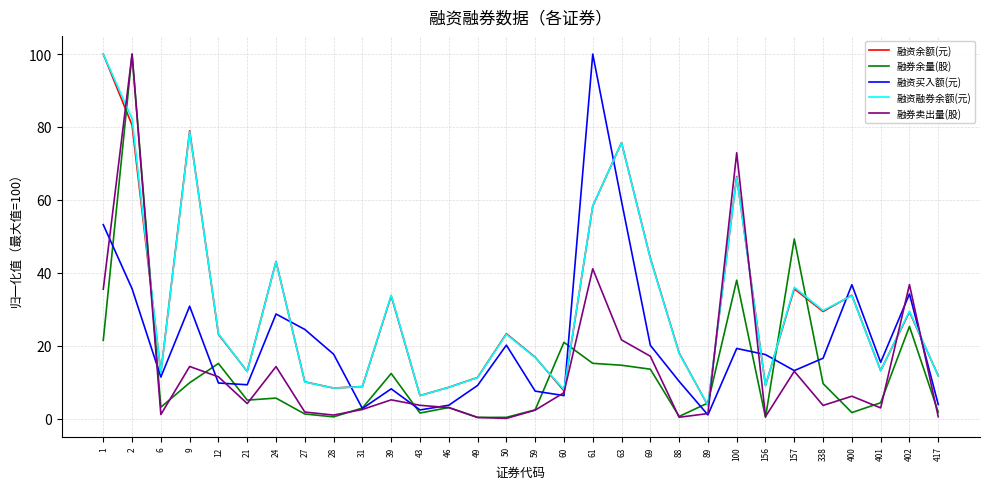

Which series ends up on top after the final intersection of 融资买入额(元) and 融资余额(元)?

融资余额(元)